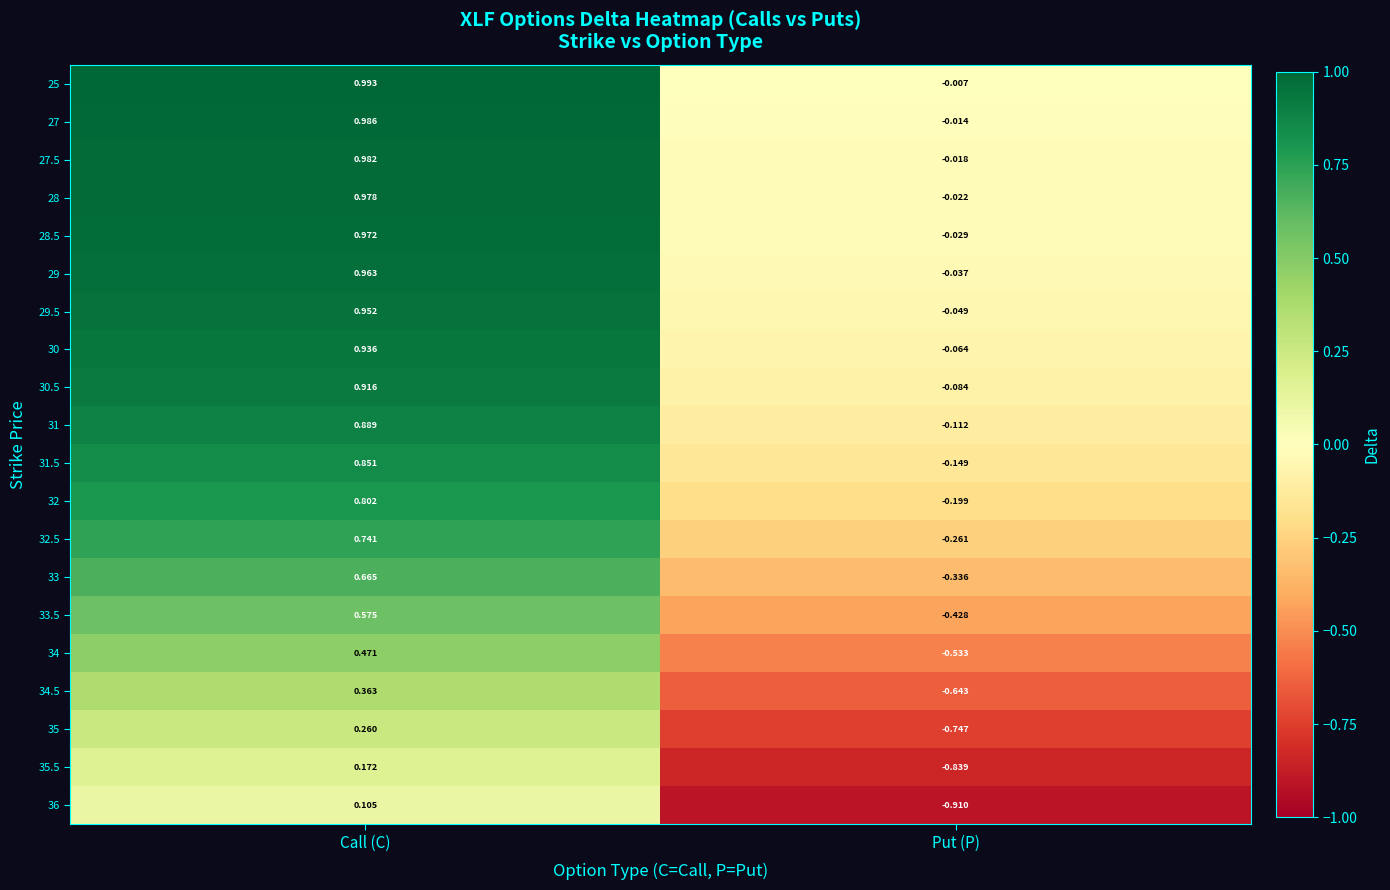

Which category has the lowest value in the 31.5 series?

Put (P)